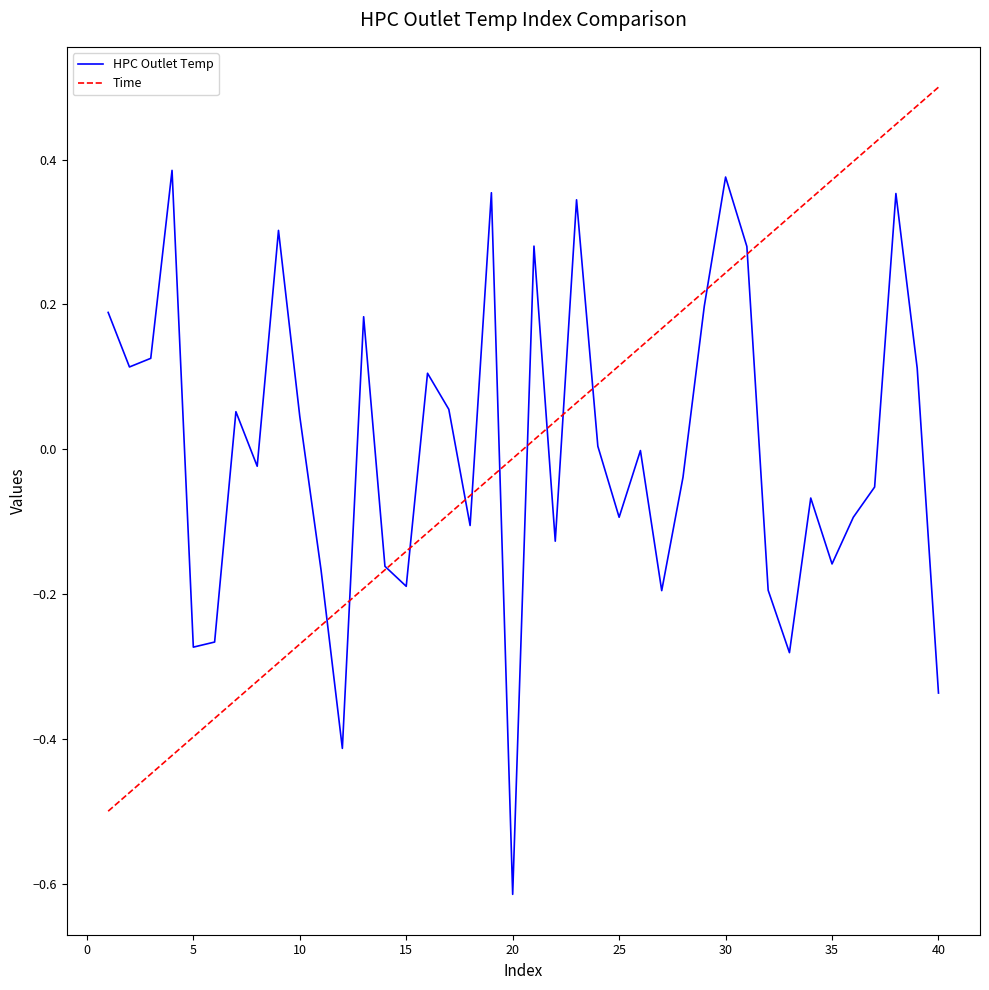

What are all the series names shown in the legend?

HPC Outlet Temp, Time